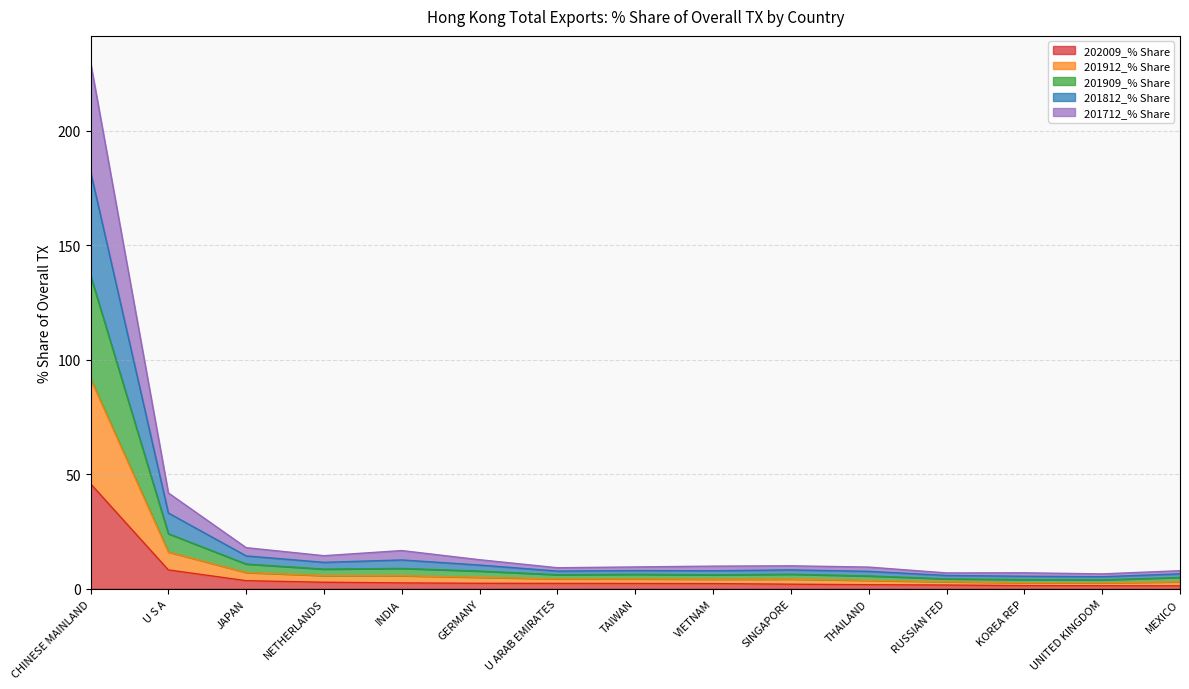

True or false: 201812_% Share and 201909_% Share intersect in this chart.

False